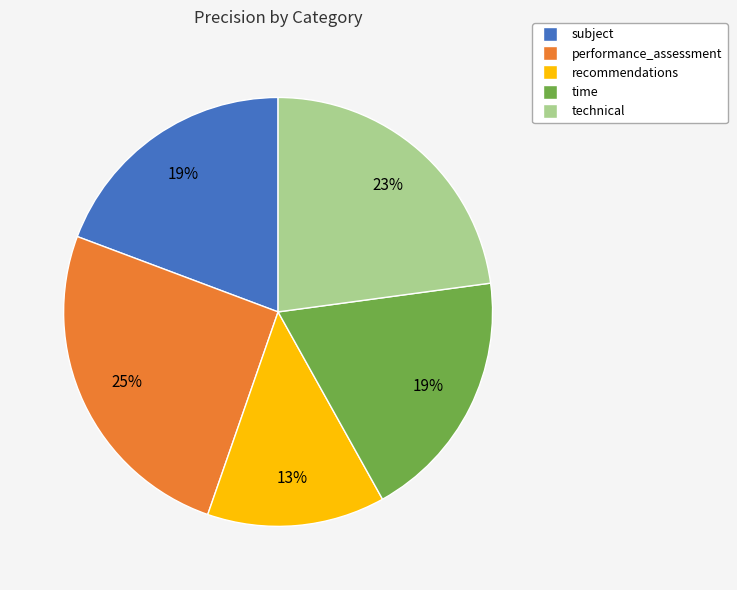

Which category has the biggest portion of the pie?

performance_assessment